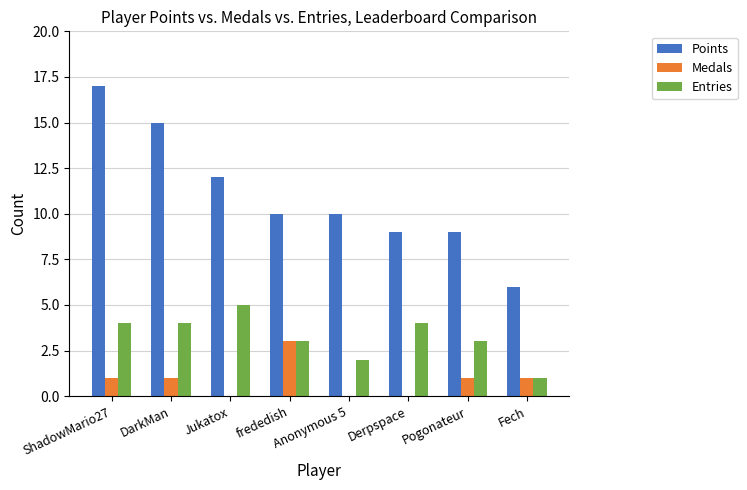

Which category has the highest value across all series?

ShadowMario27